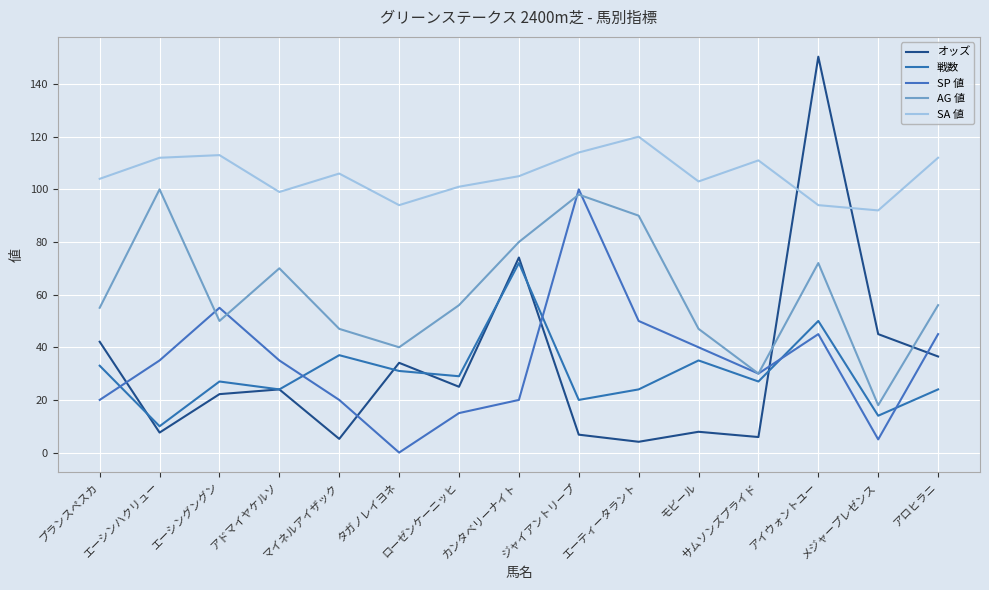

What is the average value of the オッズ series?

32.7